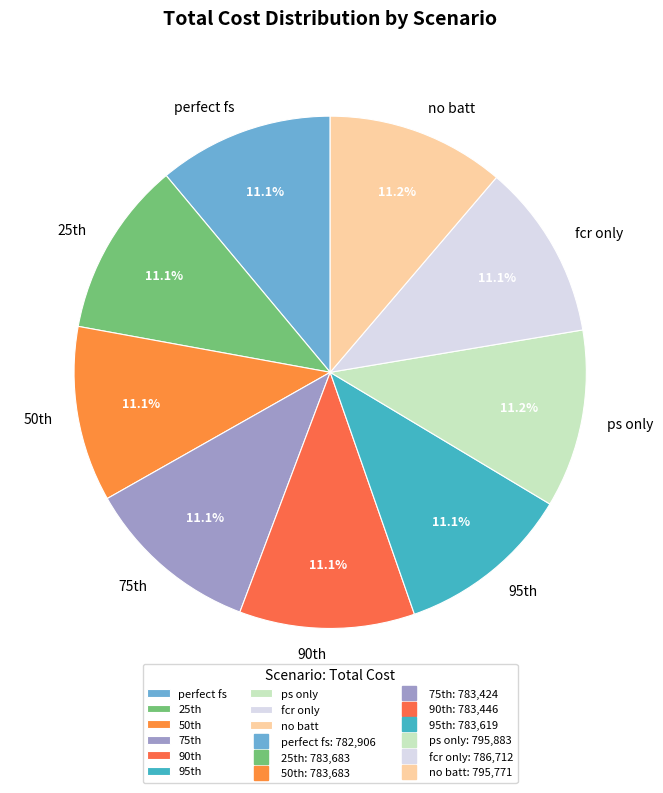

Combined, do perfect fs and no batt account for over 50%?

No